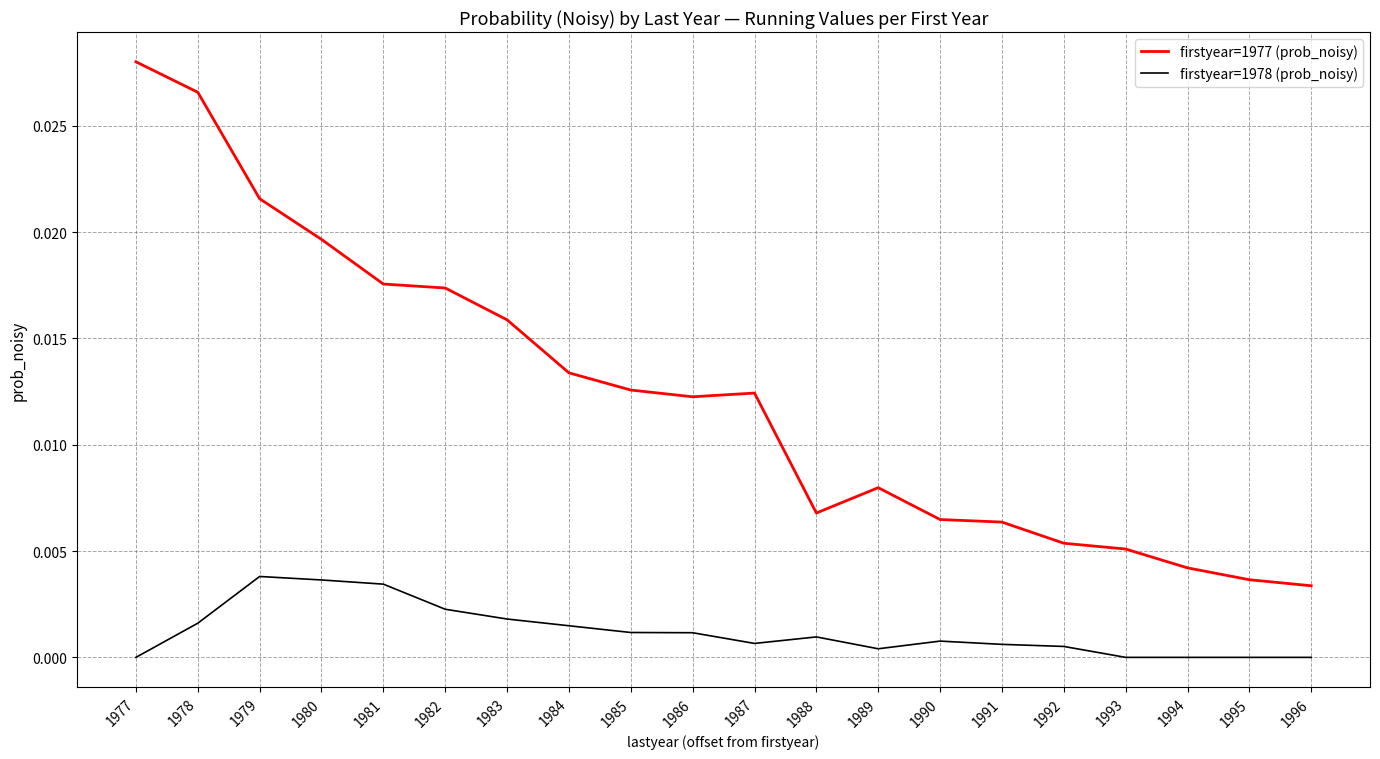

True or false: firstyear=1978 (prob_noisy) and firstyear=1977 (prob_noisy) cross at least once.

False